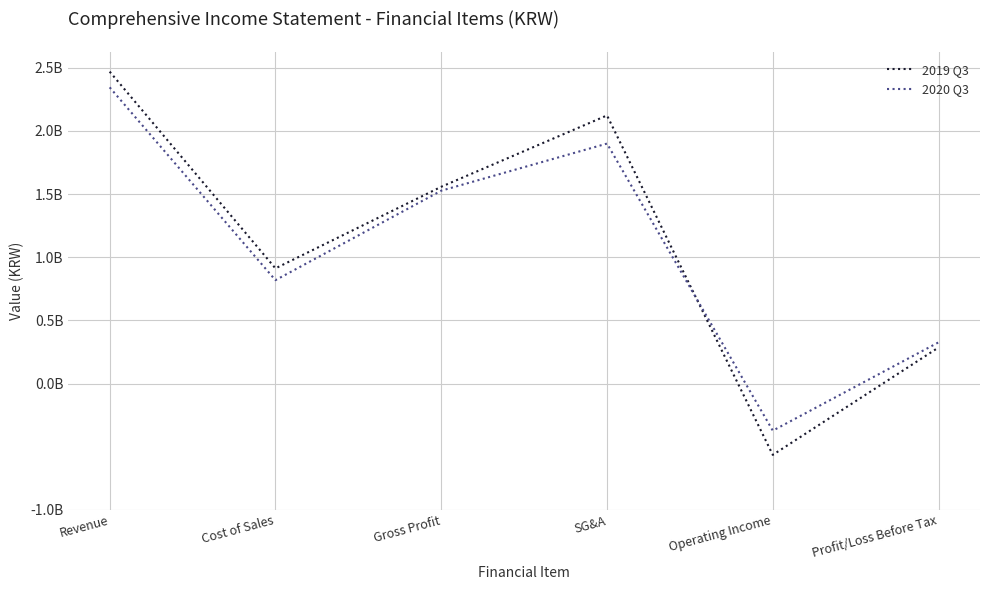

At which category does 2019 Q3 reach its first local valley?

Cost of Sales